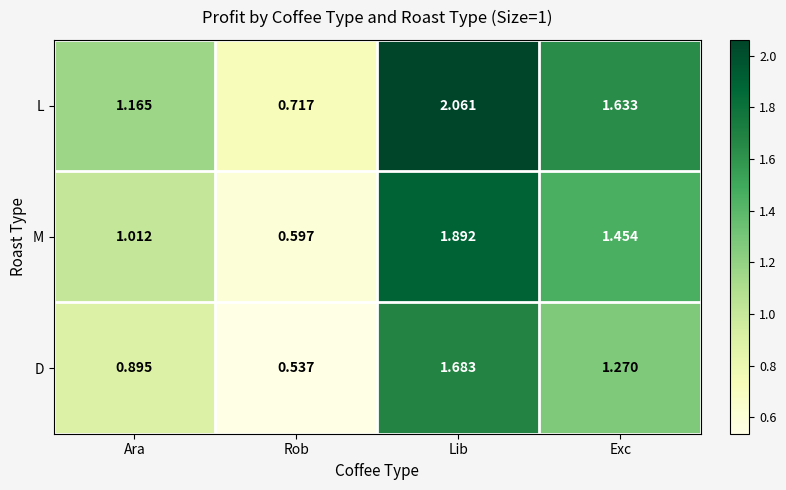

Which series has the largest total across all categories?

L